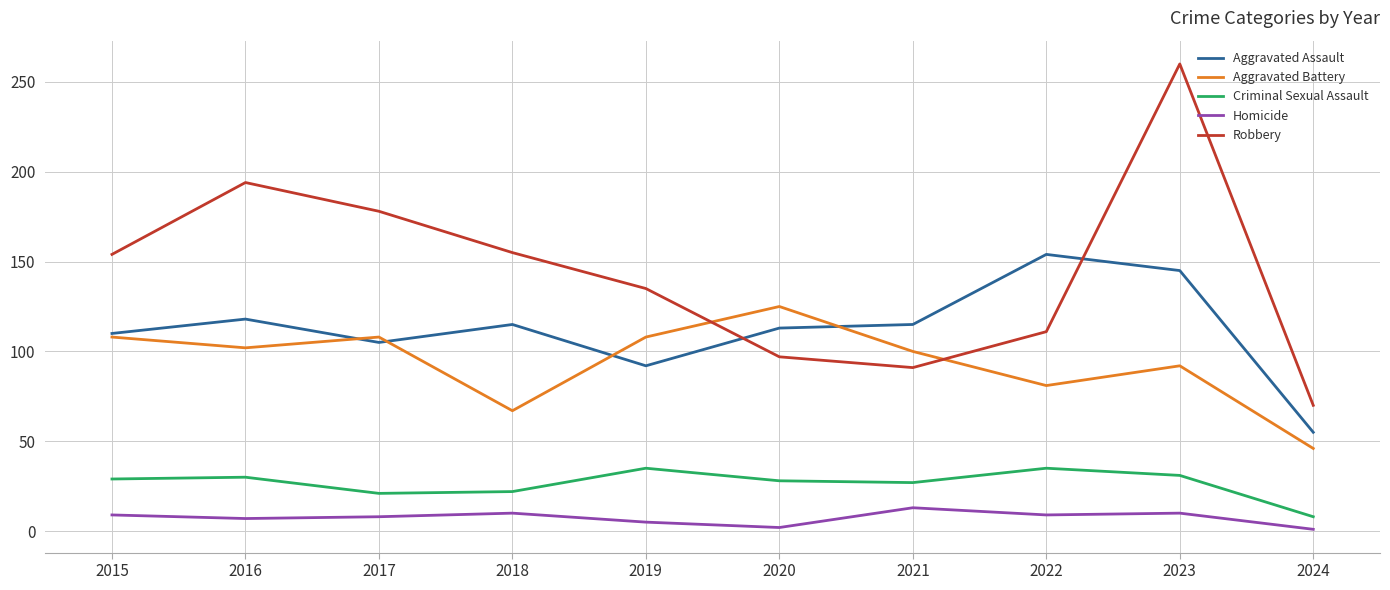

True or false: Robbery and Homicide intersect in this chart.

False